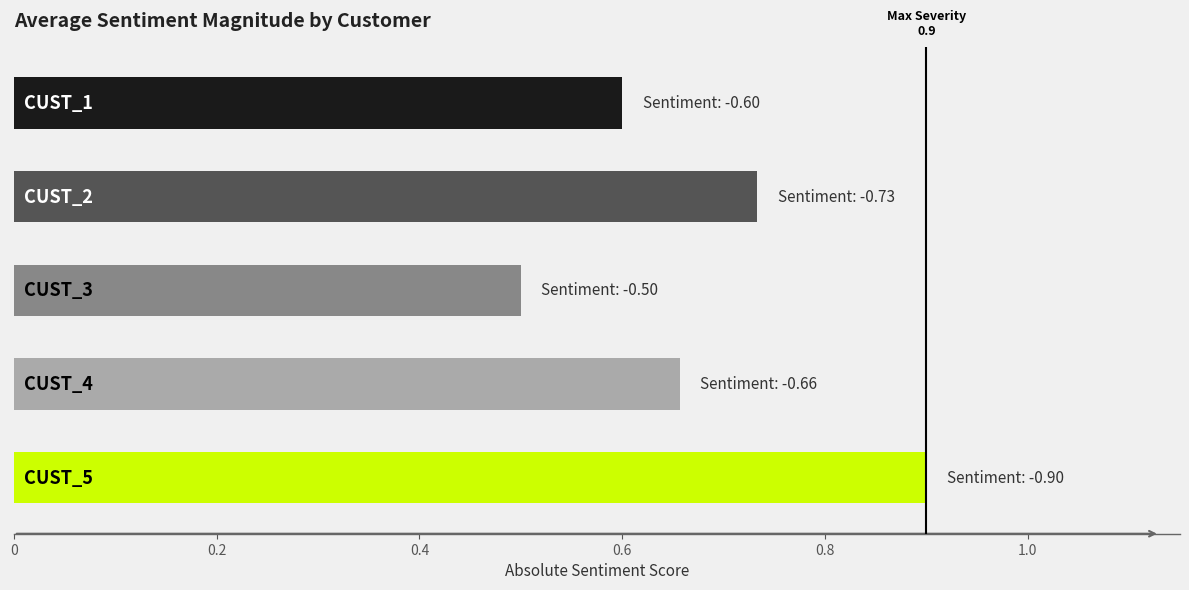

What is the maximum value shown in the chart?

0.9